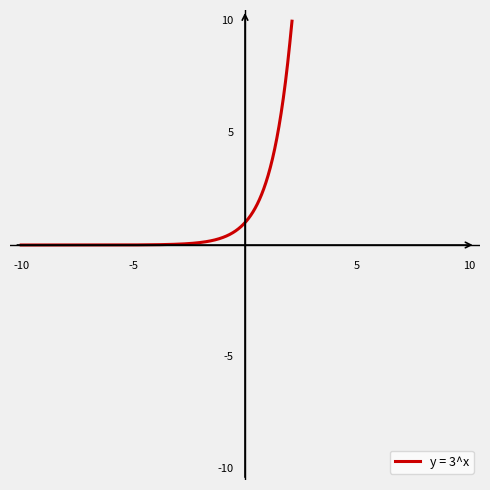

True or false: the data has more than 2 interior local peaks.

False